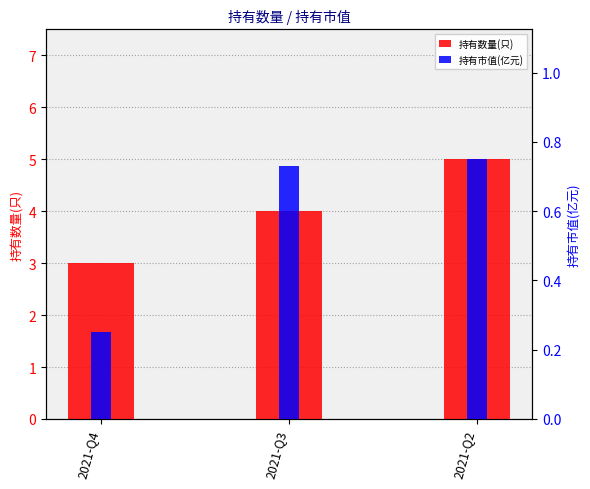

What is the approximate value of 持有市值(亿元) at 2021-Q3?

0.7